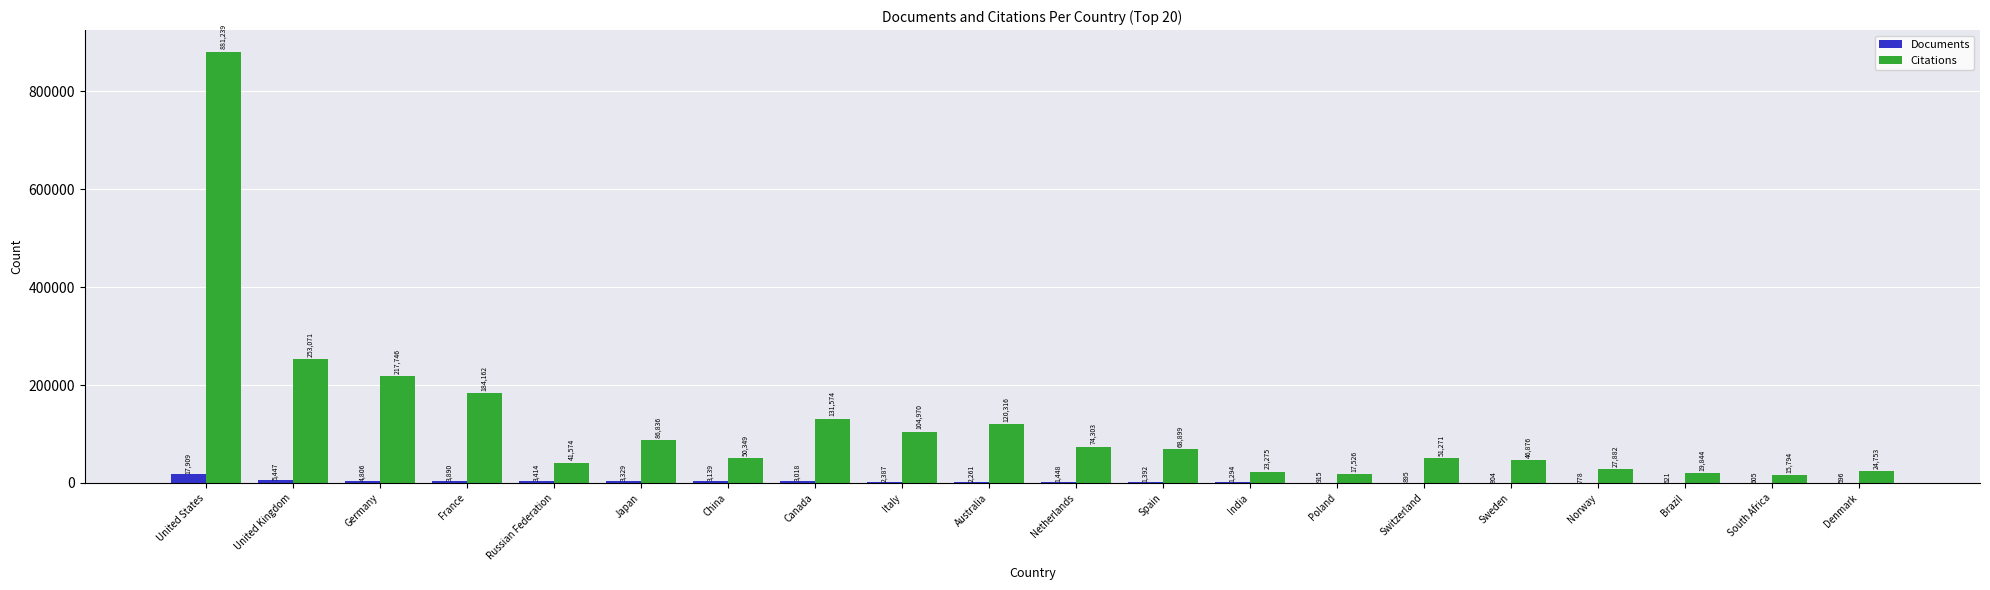

What is the total value across all series at Japan?

90165